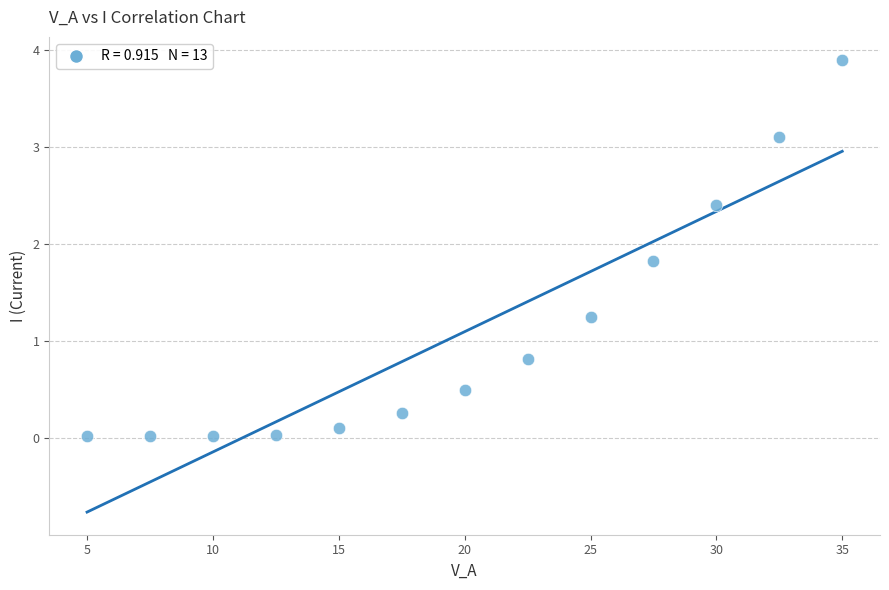

What is the range of X values (max minus min)?

30.0